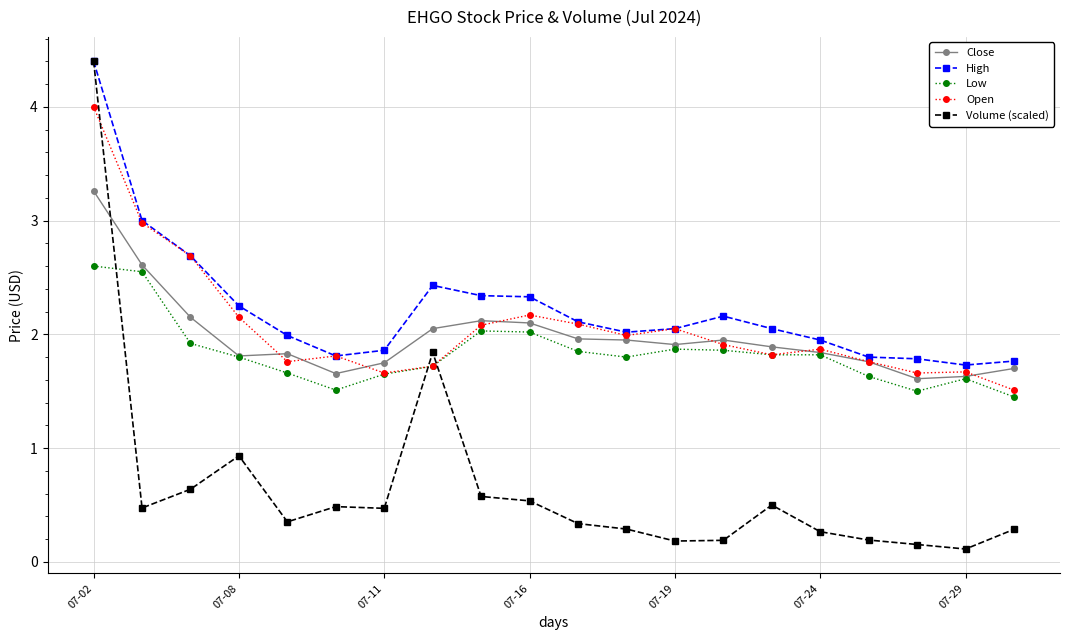

What is the greatest value displayed?

4.4